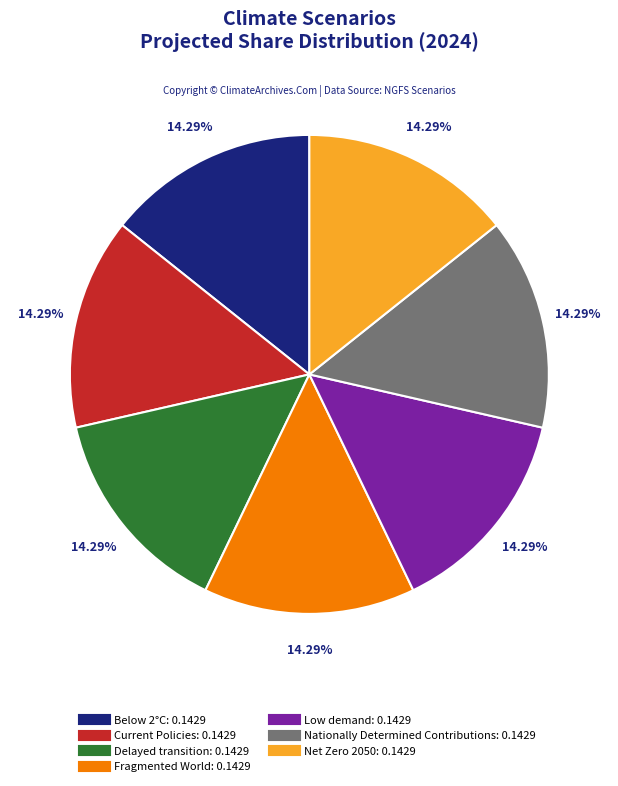

What percentage is the Net Zero 2050 slice, to the nearest percent?

14%